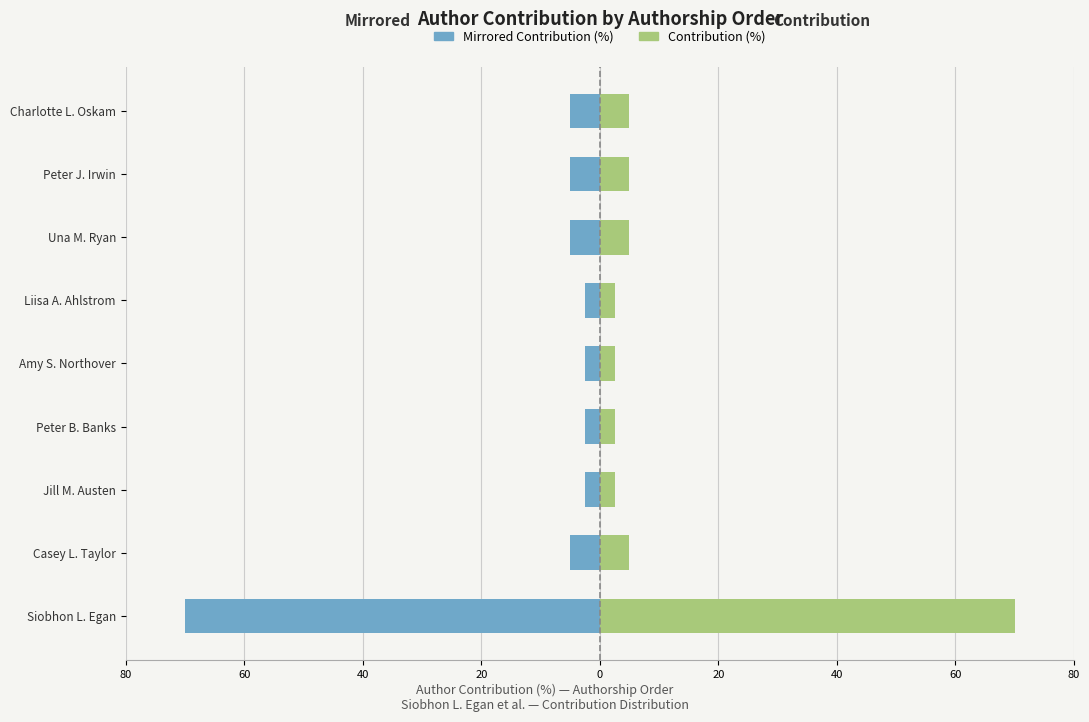

What is the sum of the Contribution (%) — Left mirror values at Casey L. Taylor and Peter J. Irwin?

-10.0